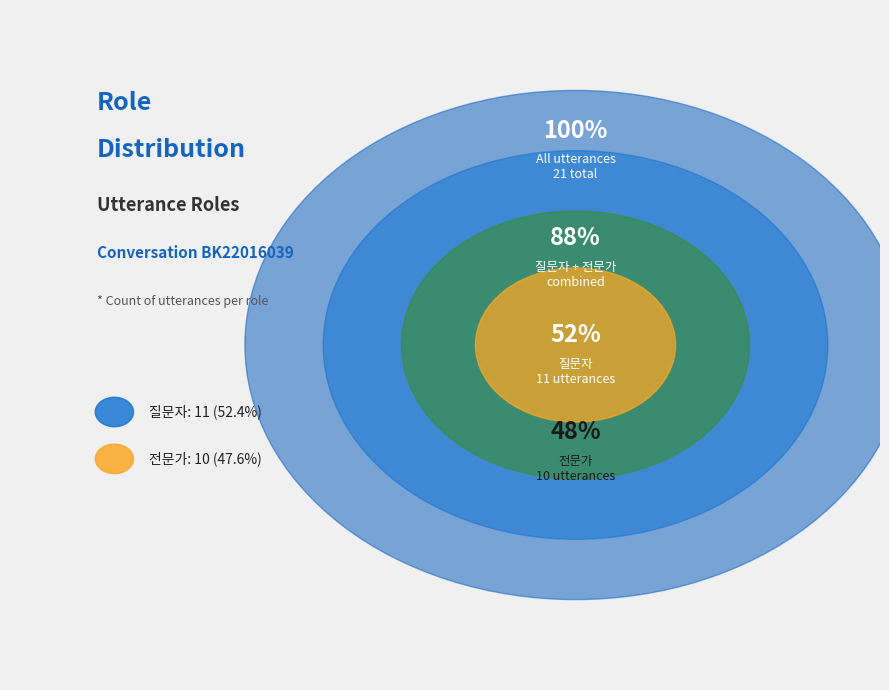

Rank the categories by value from lowest to highest.

전문가, 질문자